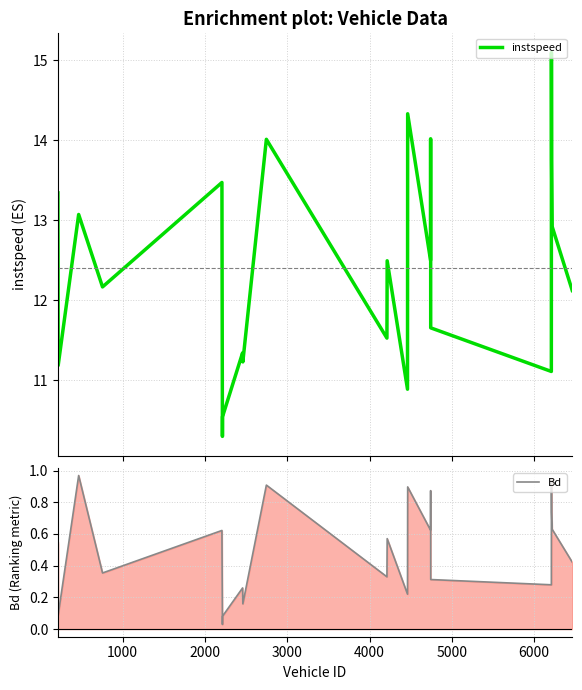

True or false: Bd and instspeed intersect in this chart.

False